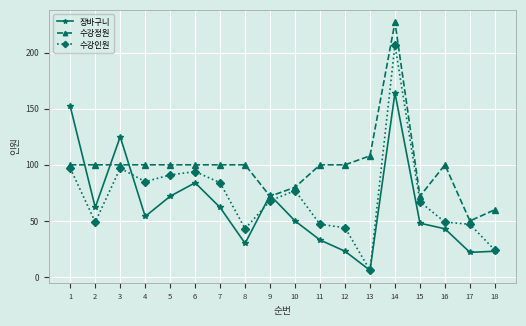

What is the maximum value for 수강인원?

207